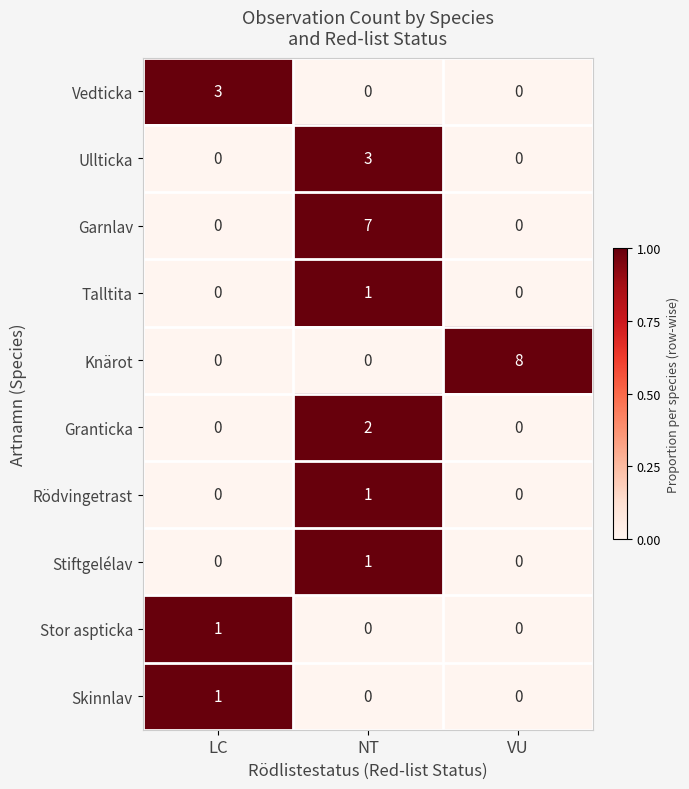

How many Knärot values are between 0 and 8?

3